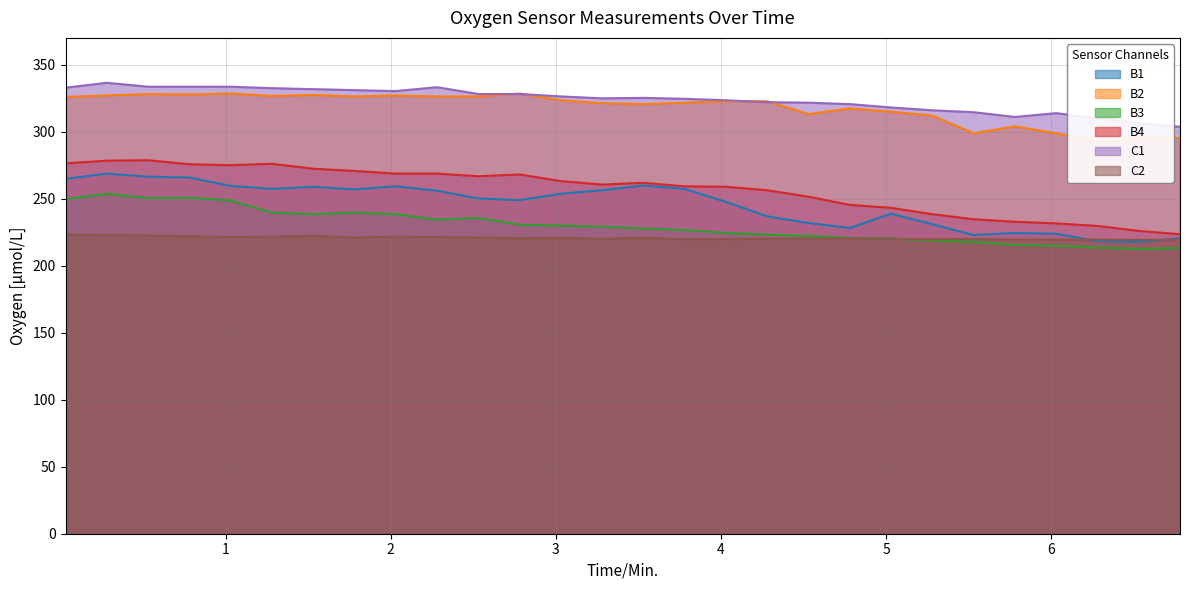

Rank the series by their maximum value, from highest to lowest.

C1, B2, B4, B1, B3, C2